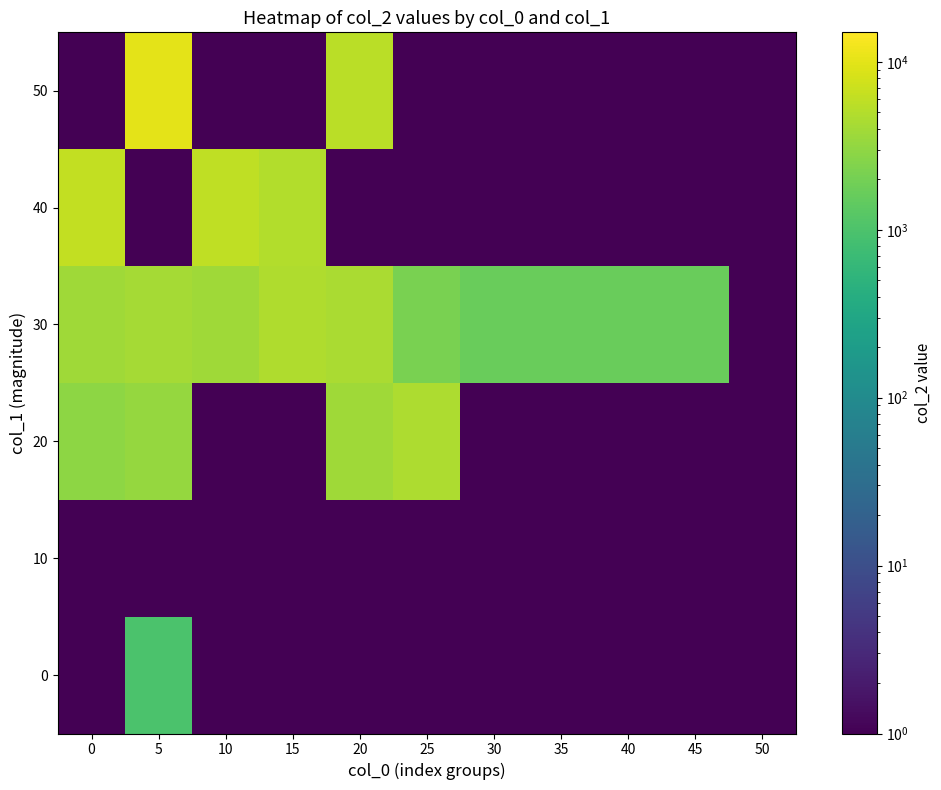

At which category is the sum across all series the highest?

5